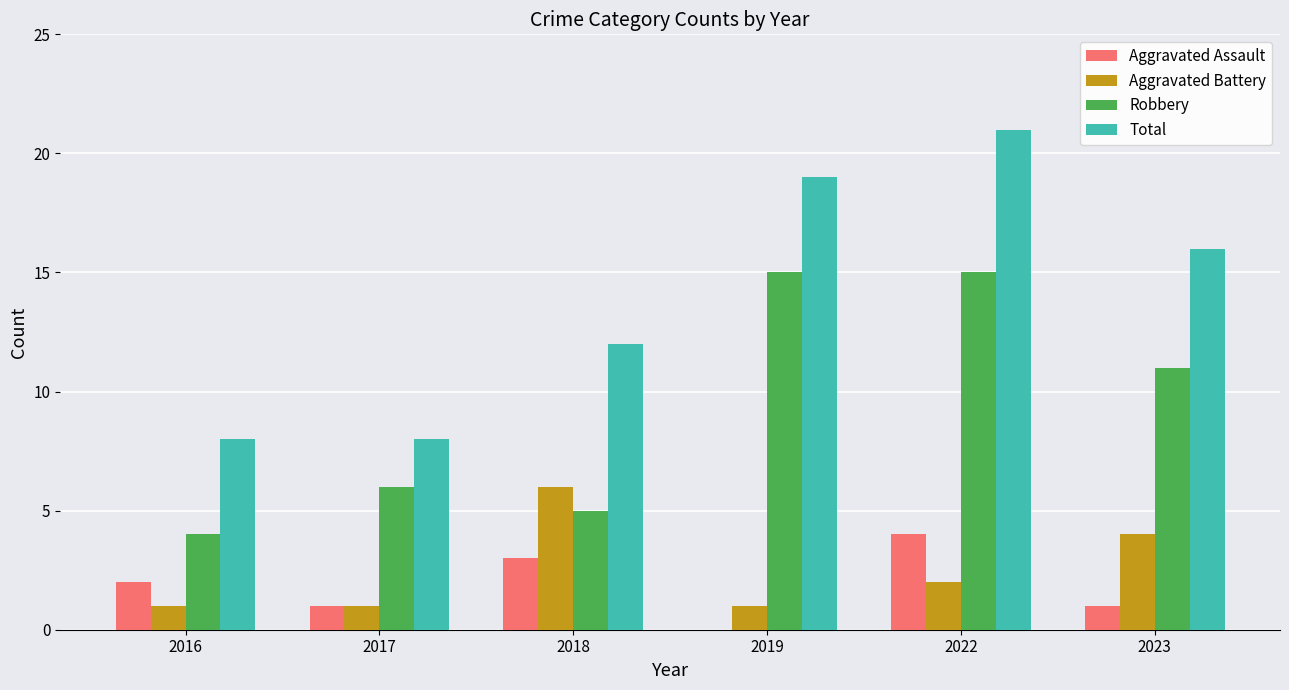

What is the total value across all series at 2017?

16